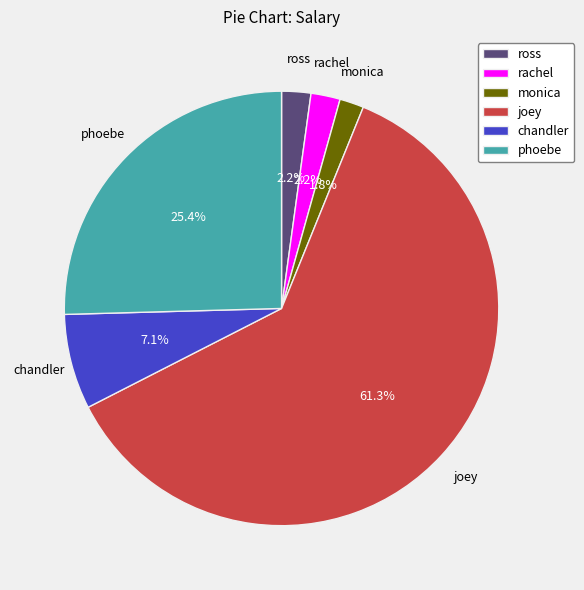

Which category has the biggest portion of the pie?

joey